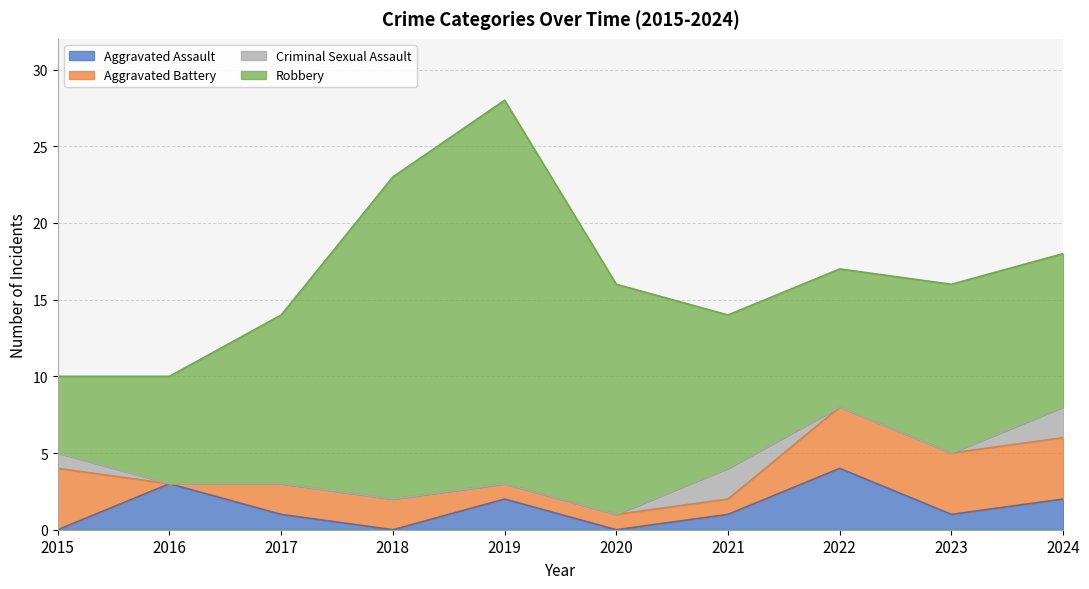

Where is Aggravated Battery nearest to the value 2?

2017